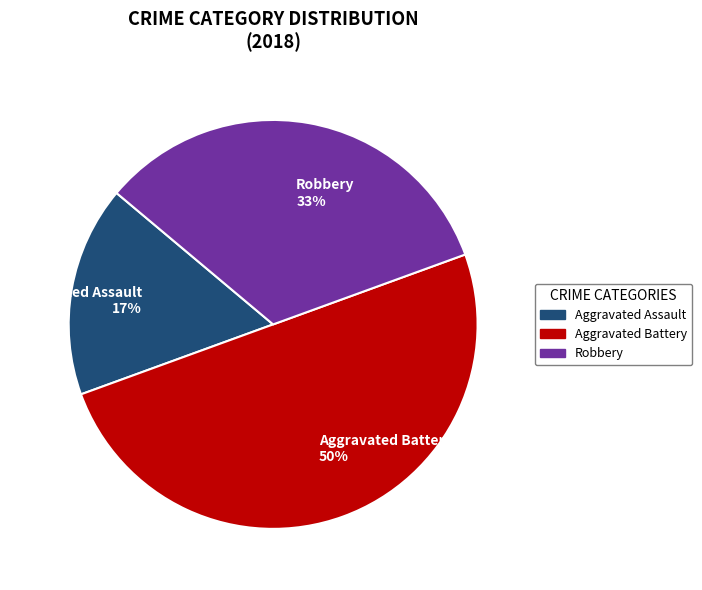

Does Aggravated Assault 17% account for over 50% of the chart?

No